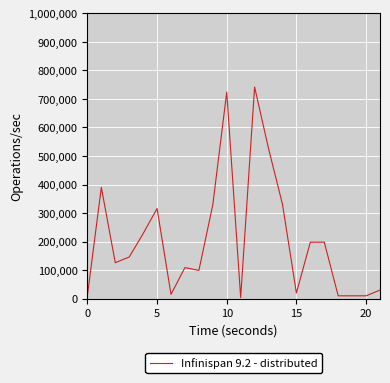

What is the maximum value shown in the chart?

742000